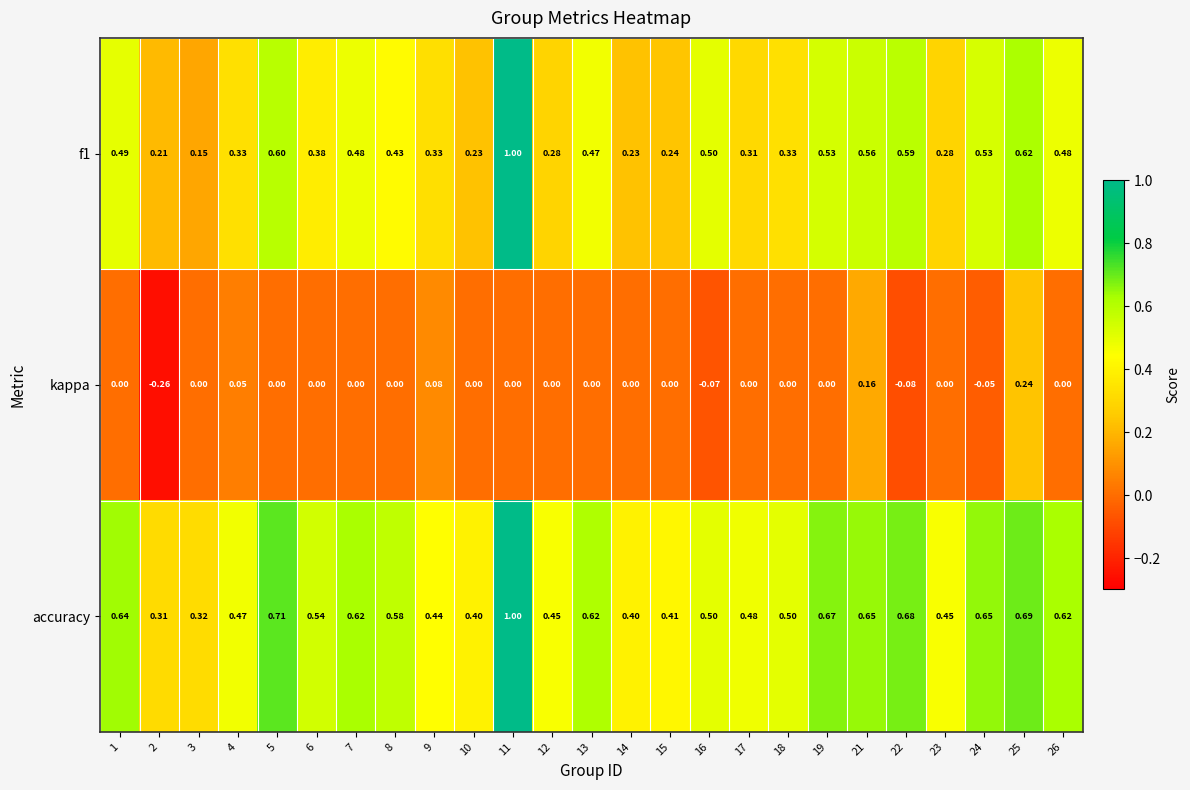

Which series has the largest total across all categories?

accuracy